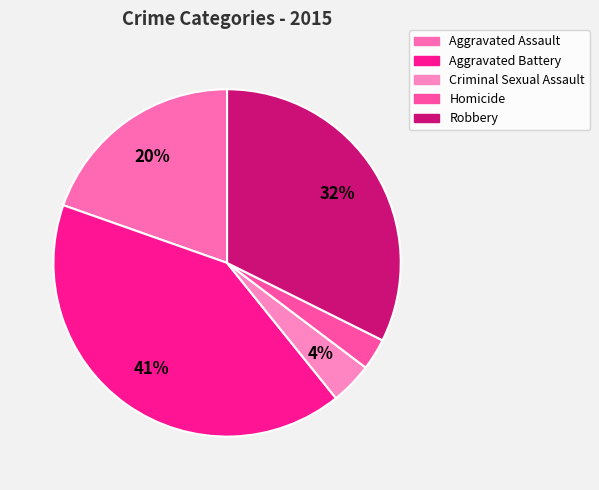

Approximately how many times larger is the value at Aggravated Battery compared to Aggravated Assault?

2.1